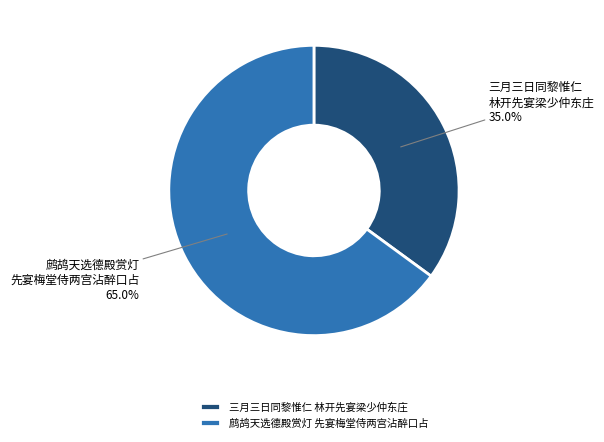

Do 鹧鸪天选德殿赏灯 先宴梅堂侍两宫沾醉口占 and 三月三日同黎惟仁 林开先宴梁少仲东庄 together represent more than half of the pie?

Yes